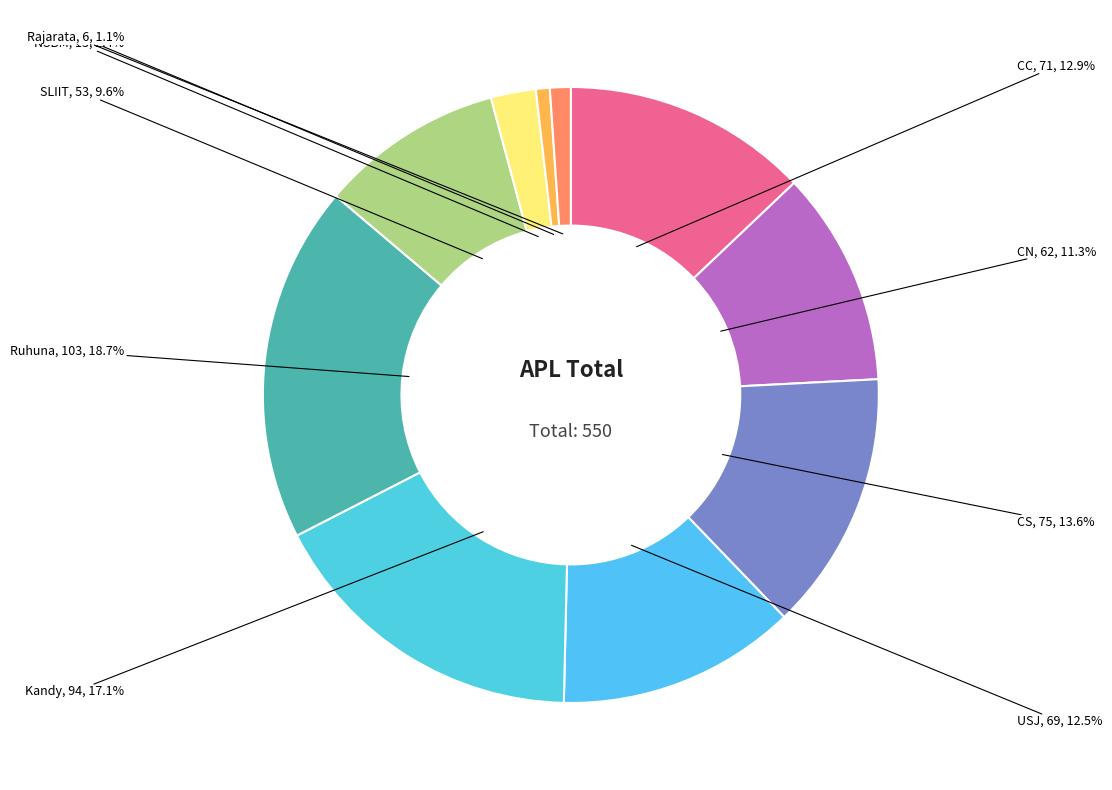

How many slices are in this pie chart?

10